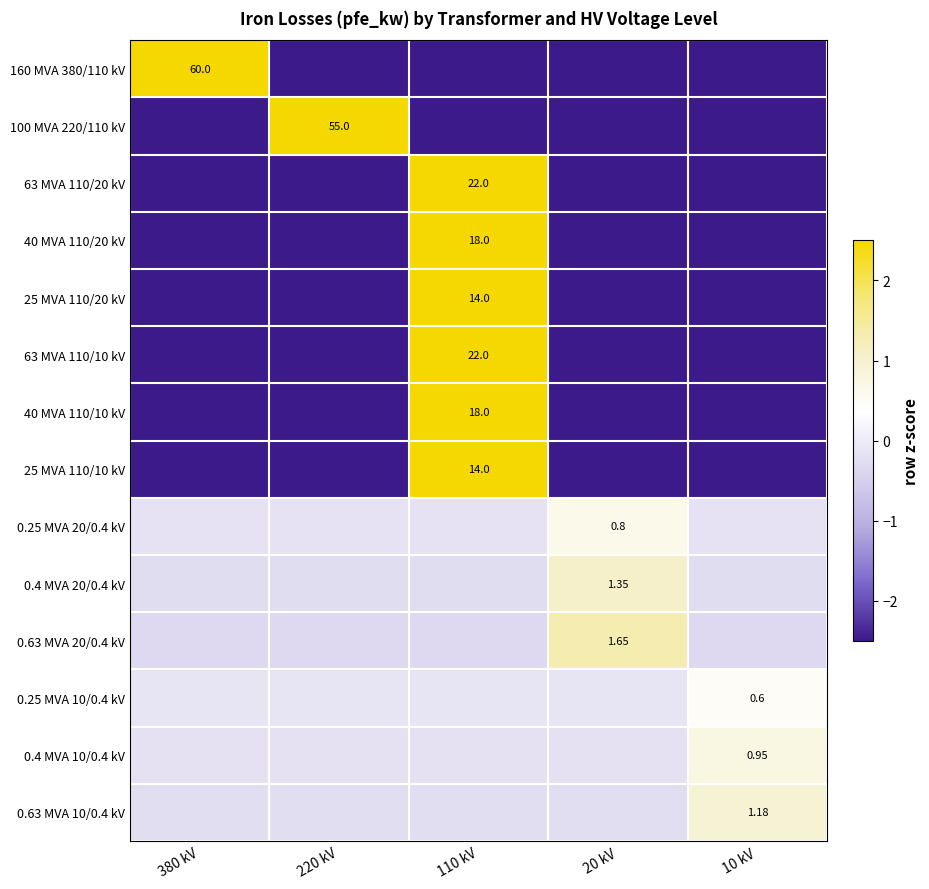

At how many categories does at least one series exceed 29?

2